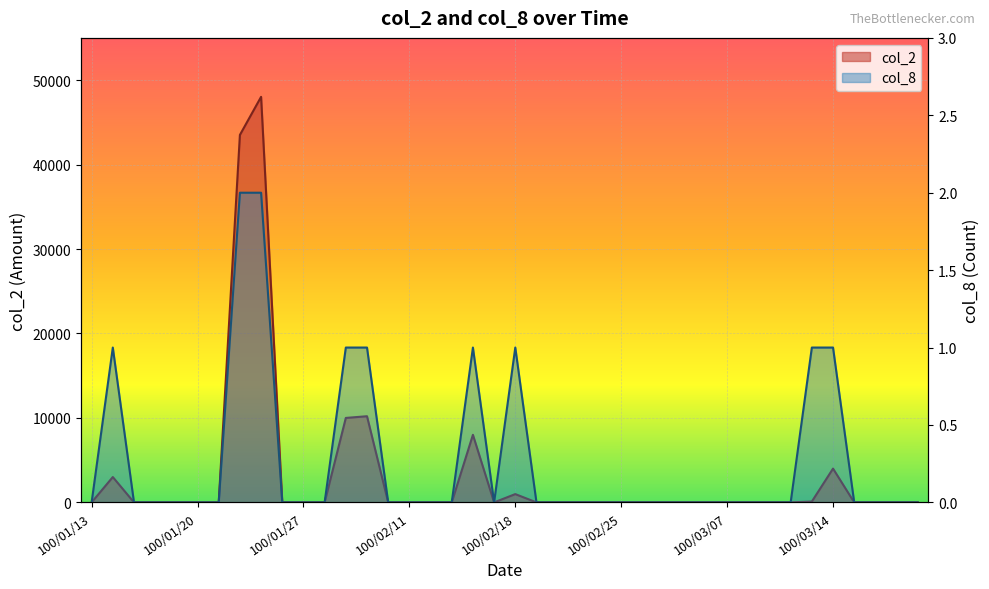

Which label corresponds to the largest value in the chart?

100/01/25